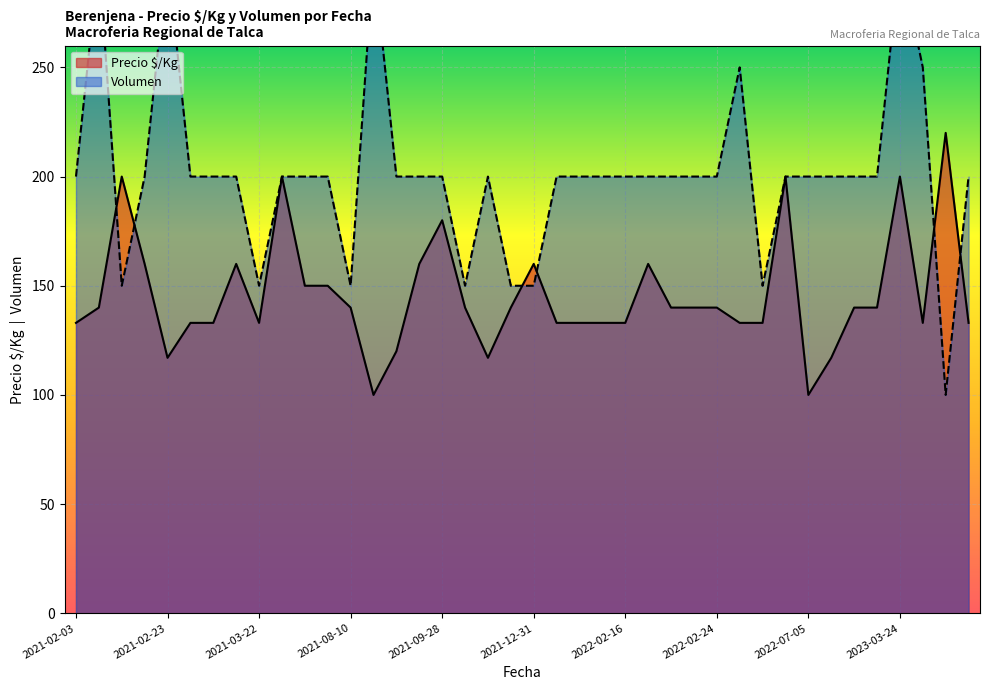

At 2022-03-07, list the series in order from largest to smallest.

Volumen, Precio $/Kg